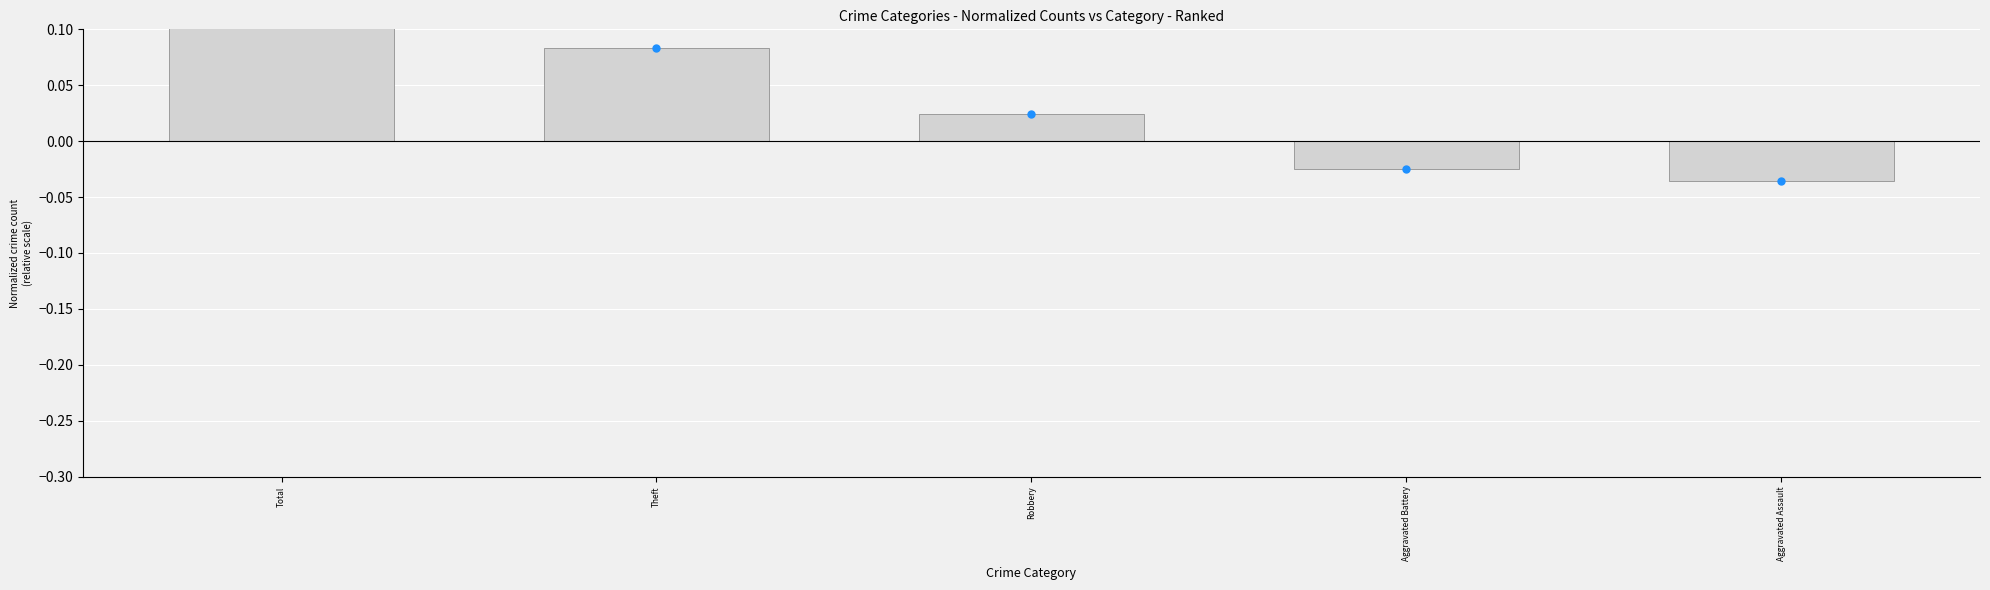

What is the change in value from Total to Aggravated Battery?

-0.2